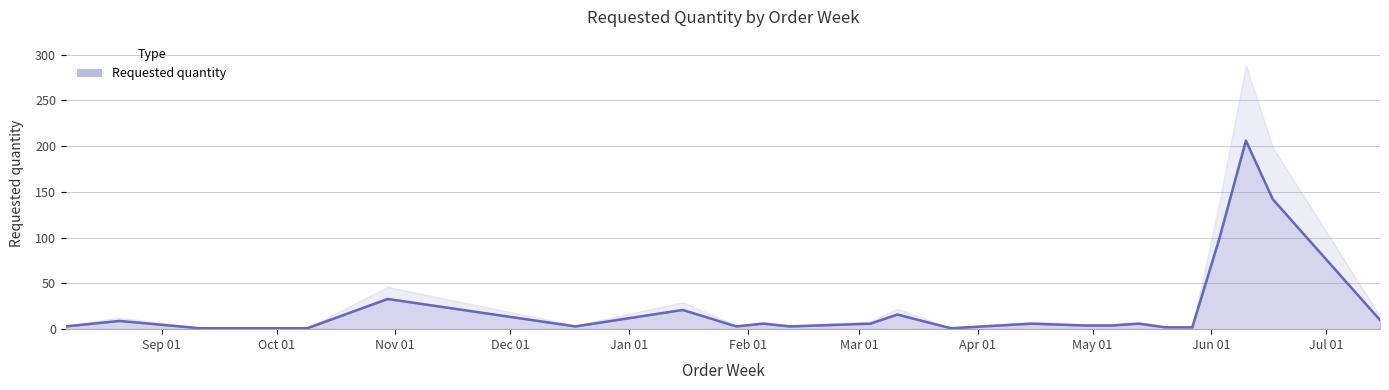

Is it true that the value at 2024-02-12 is 3?

True